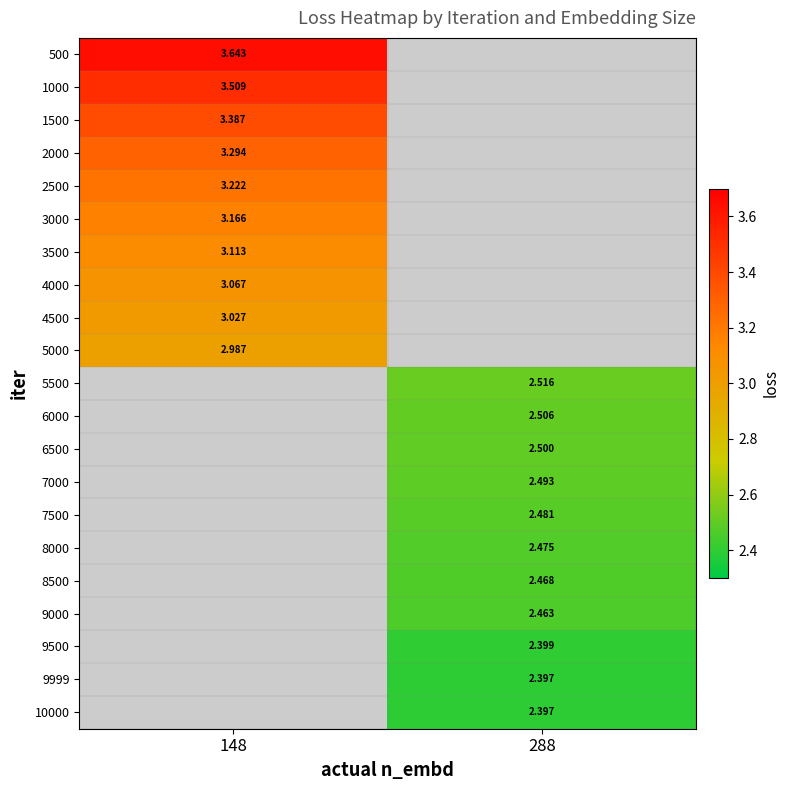

The value of 3000 at 148 is 2.1. True or false?

False